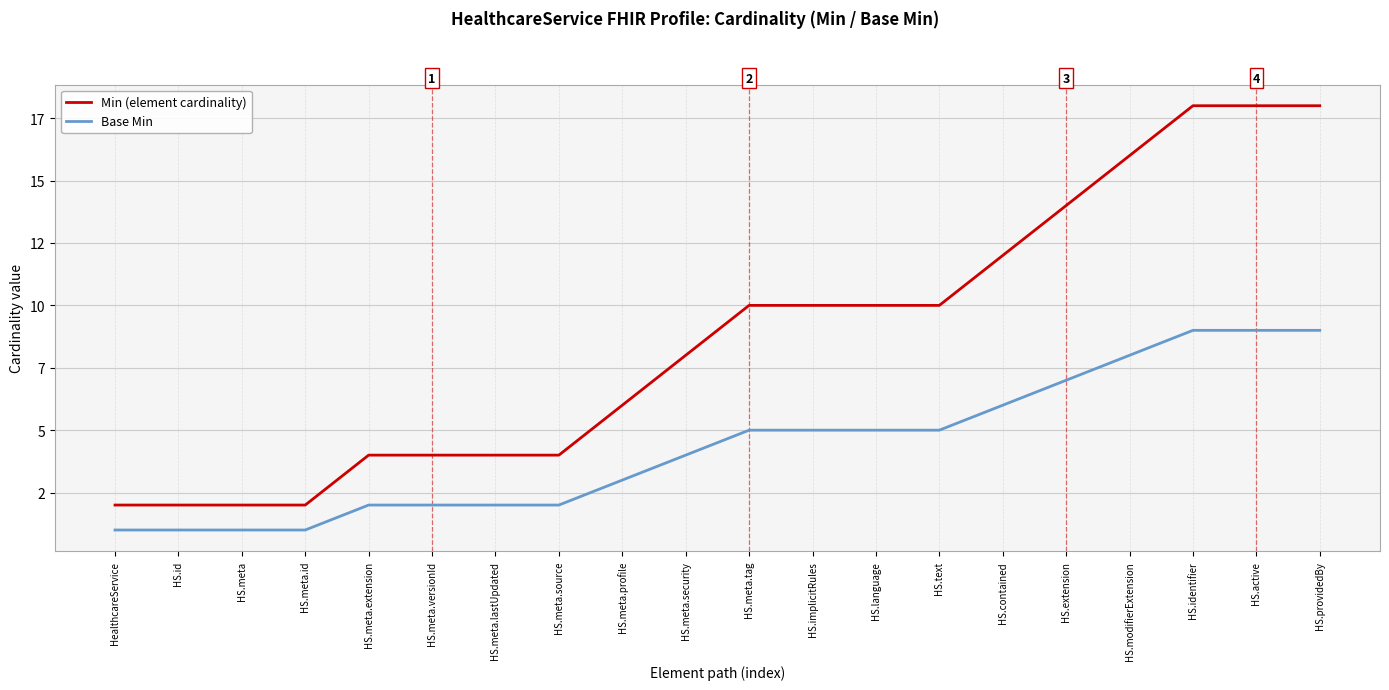

True or false: Min (element cardinality) has a value of 0 at HS.meta.id.

False